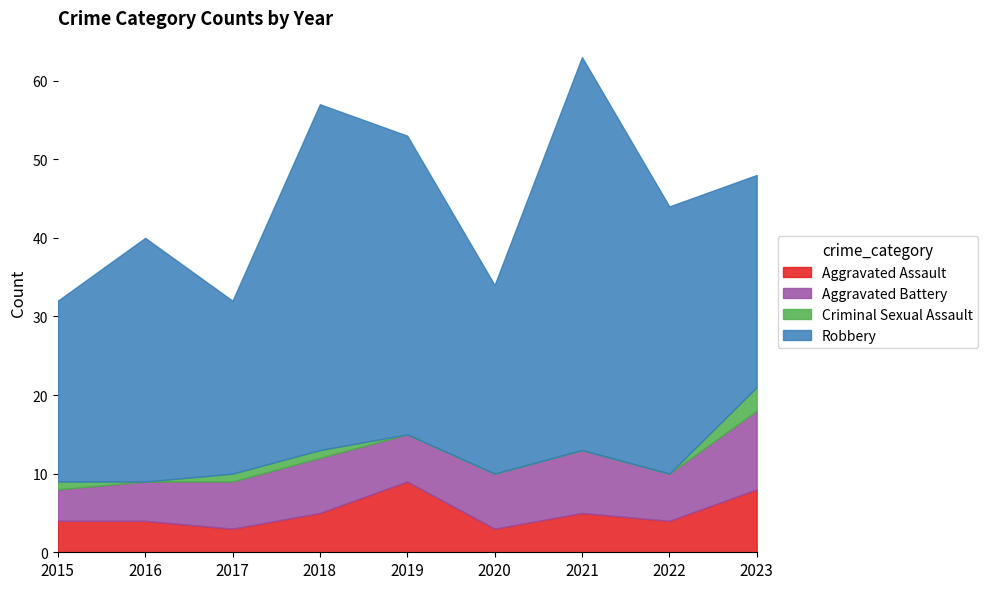

True or false: Aggravated Battery and Aggravated Assault cross at least once.

True